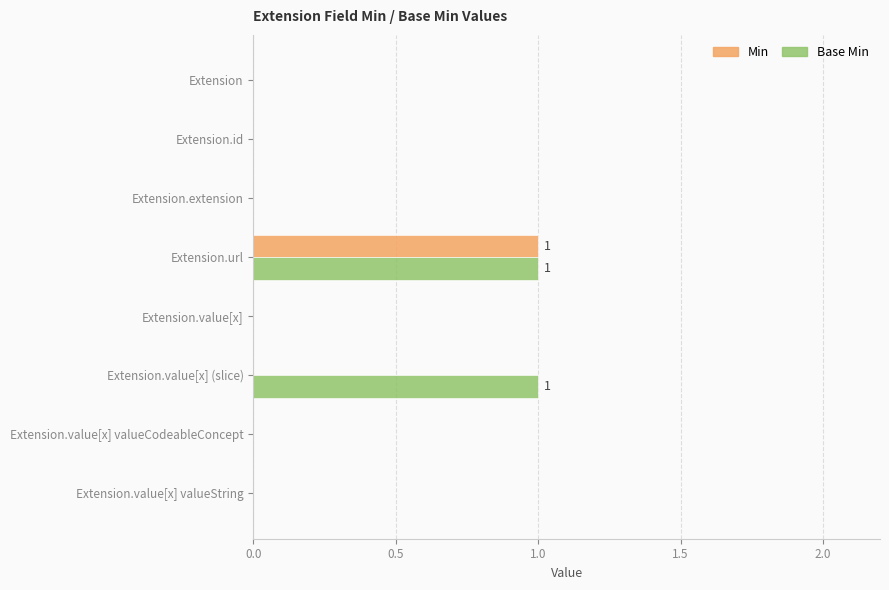

The value of Min at Extension.url is 1. True or false?

True